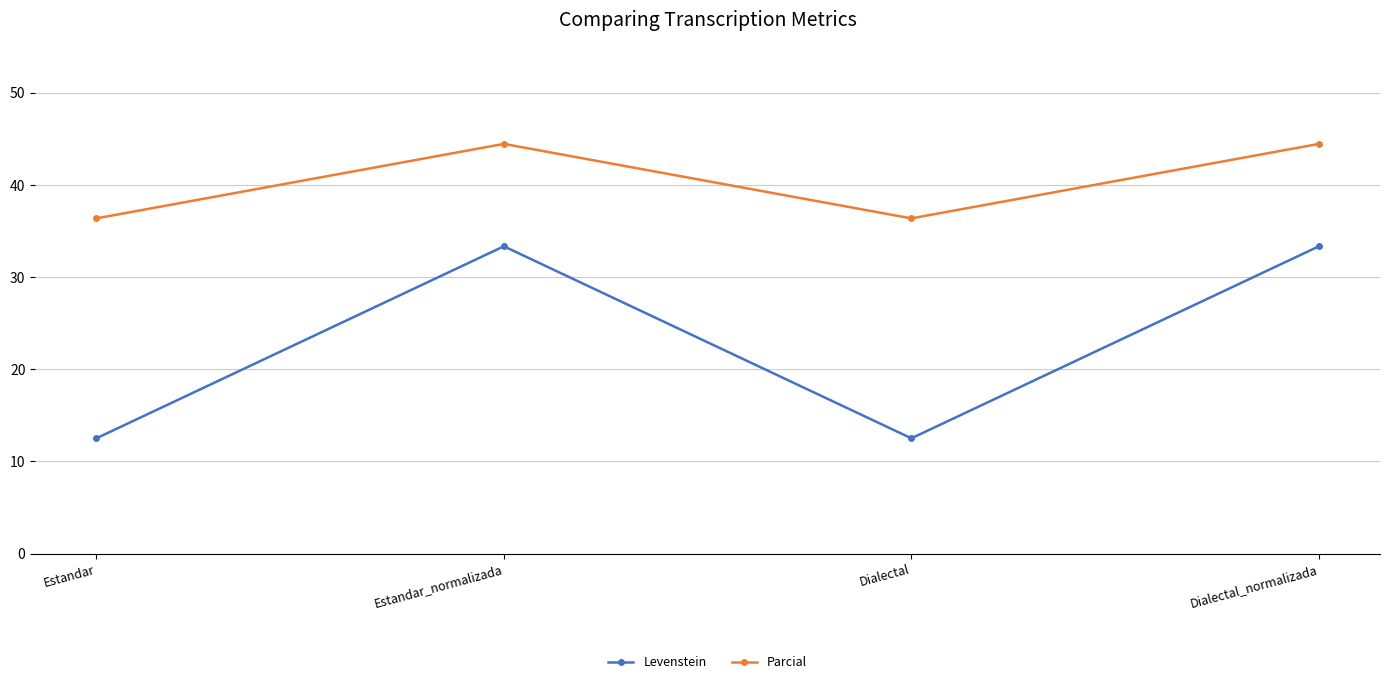

What is the maximum value for Levenstein?

33.3